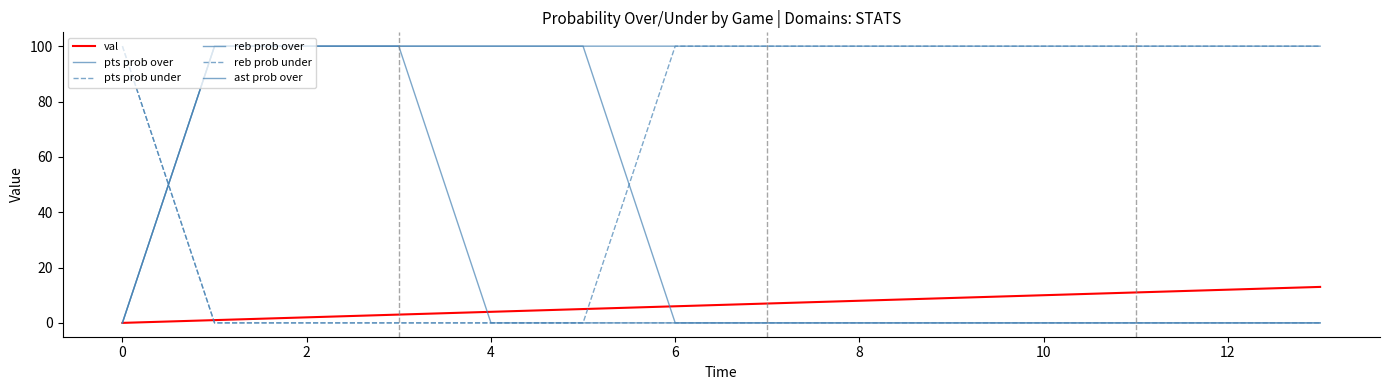

How many lines are shown in the chart?

6